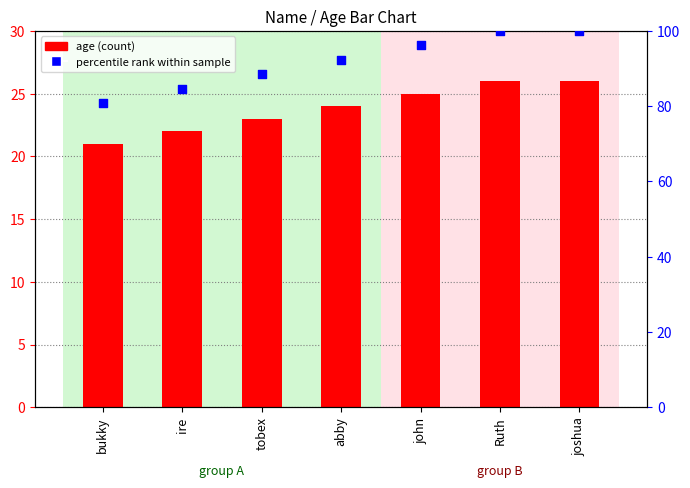

What are all the series names shown in the legend?

age, percentile rank within sample